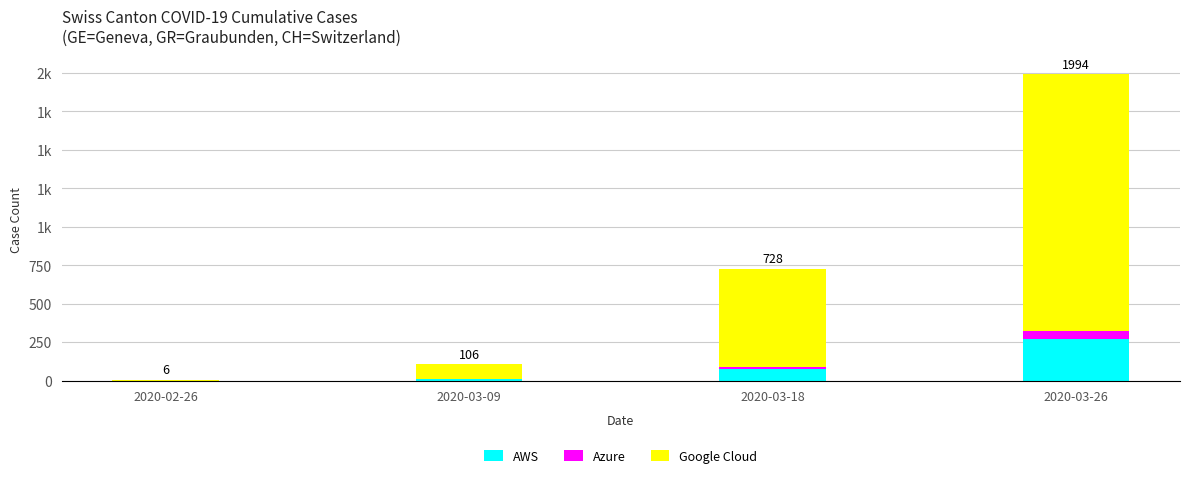

Are the bars grouped side by side (vs. stacked)?

No